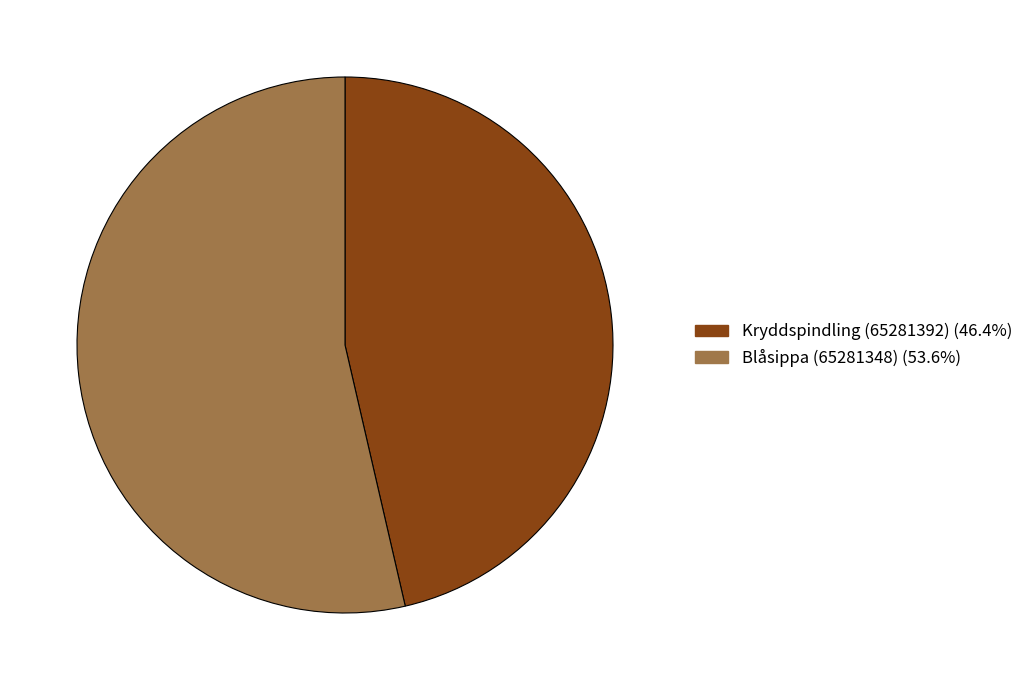

Is there a majority slice in this chart?

Yes